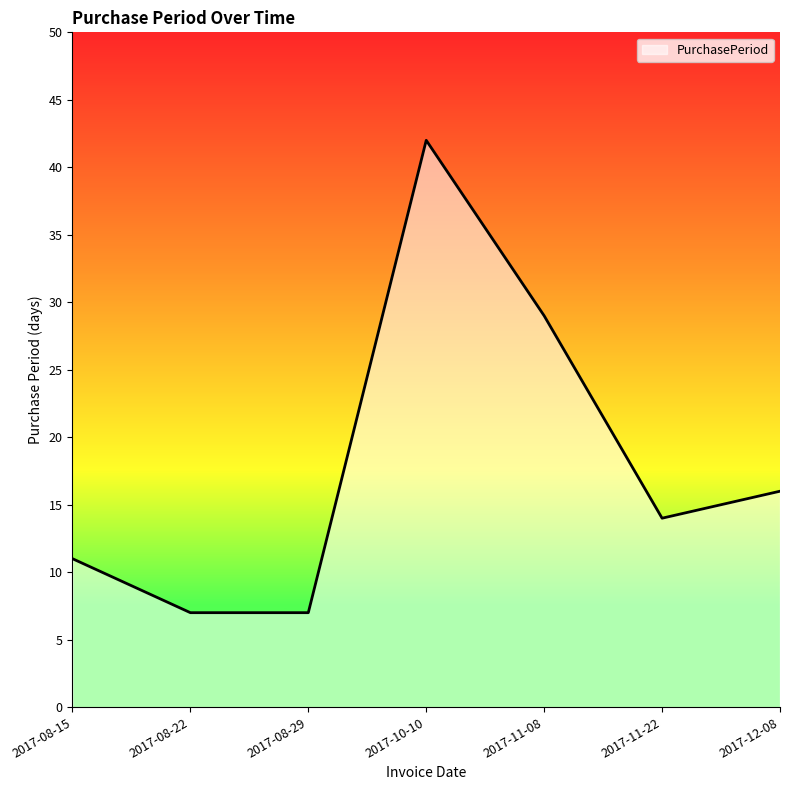

Is it true that the value at 2017-11-22 is 22?

False